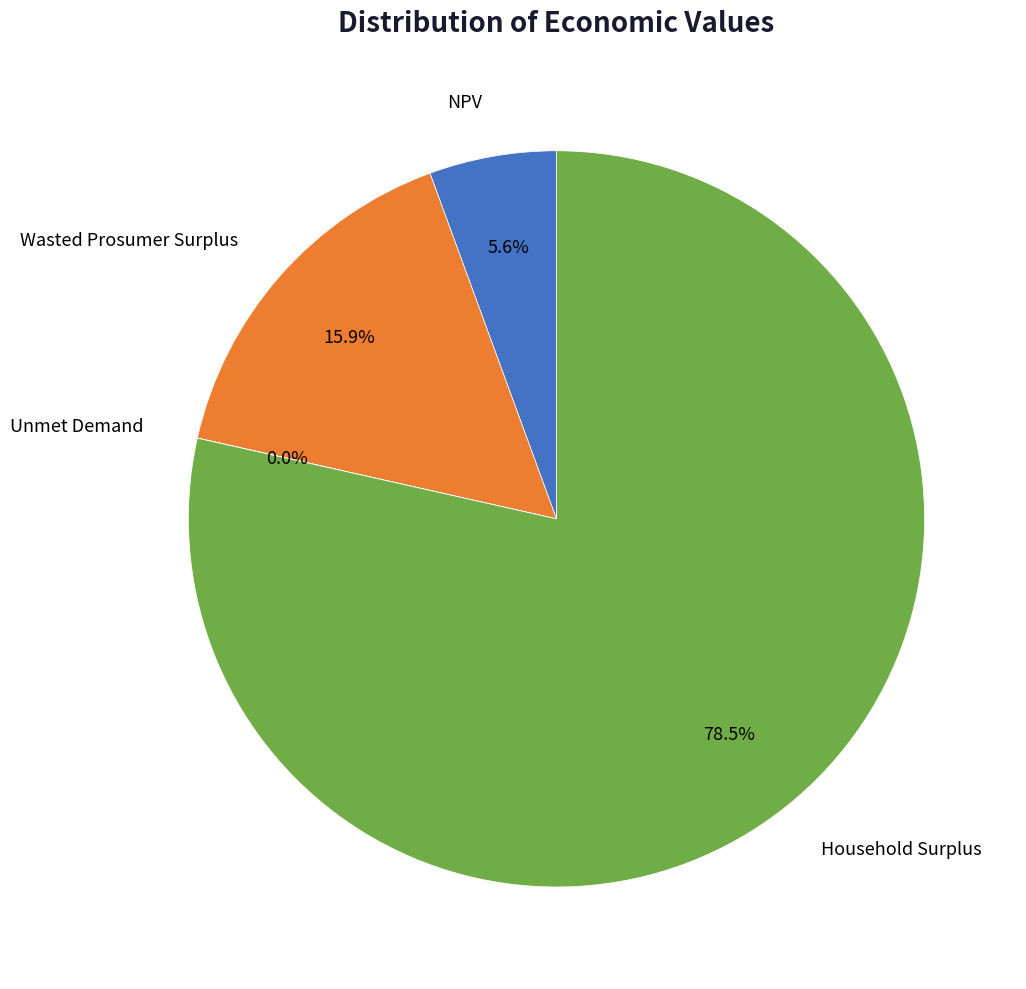

How many segments does this pie chart have?

4